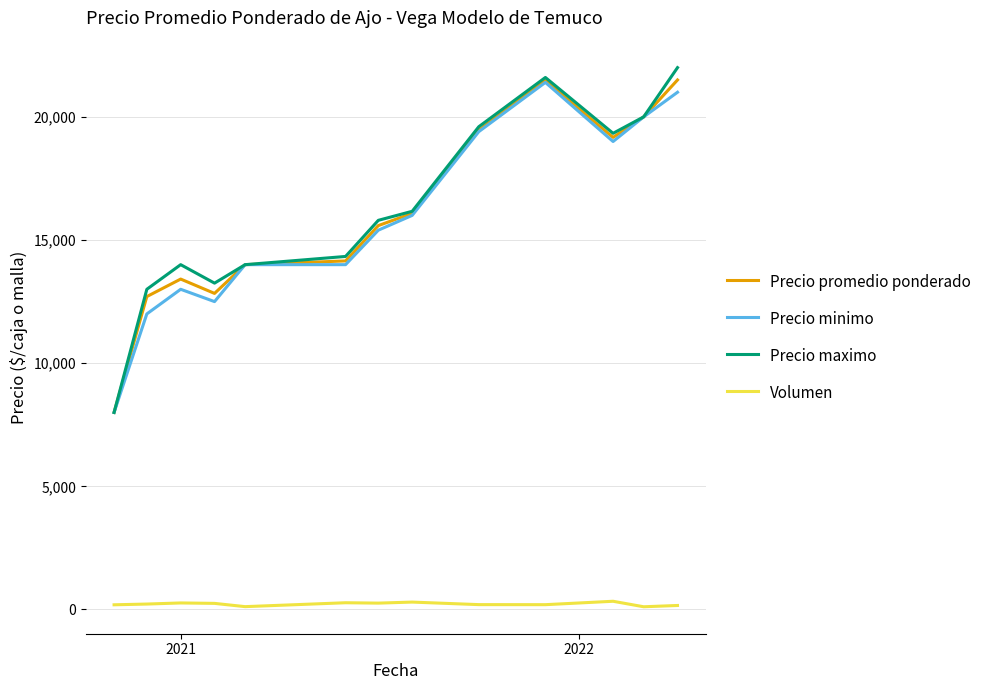

How many lines are shown in the chart?

4